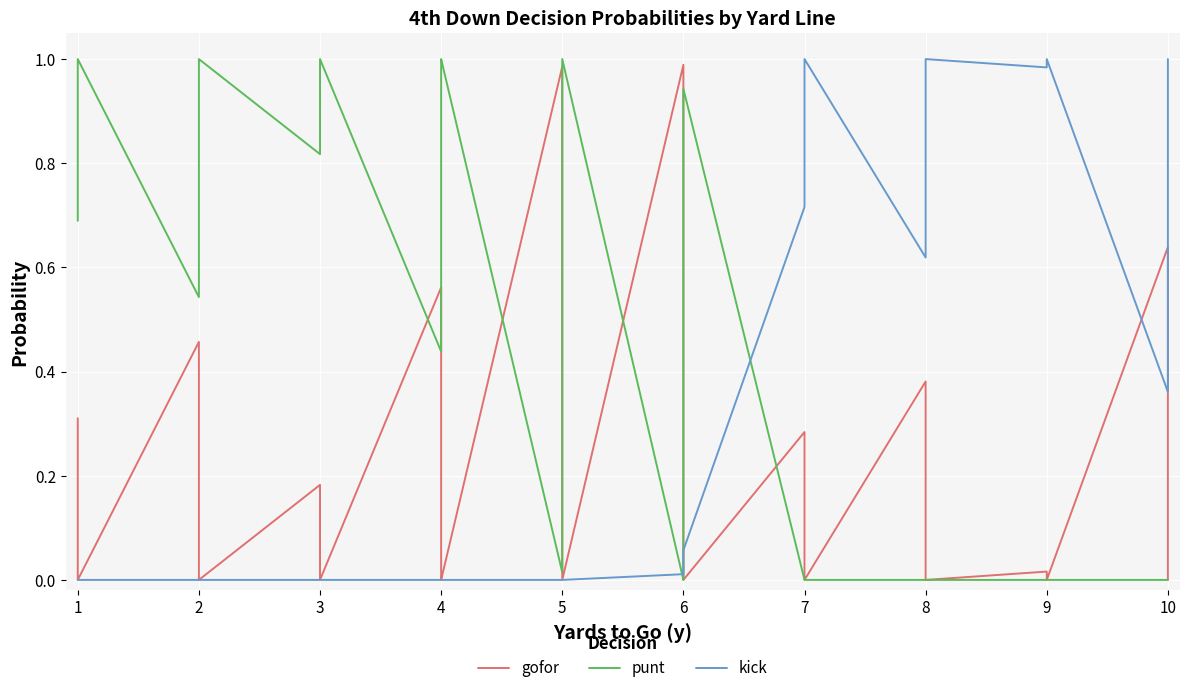

Which series has the largest range (max minus min)?

punt